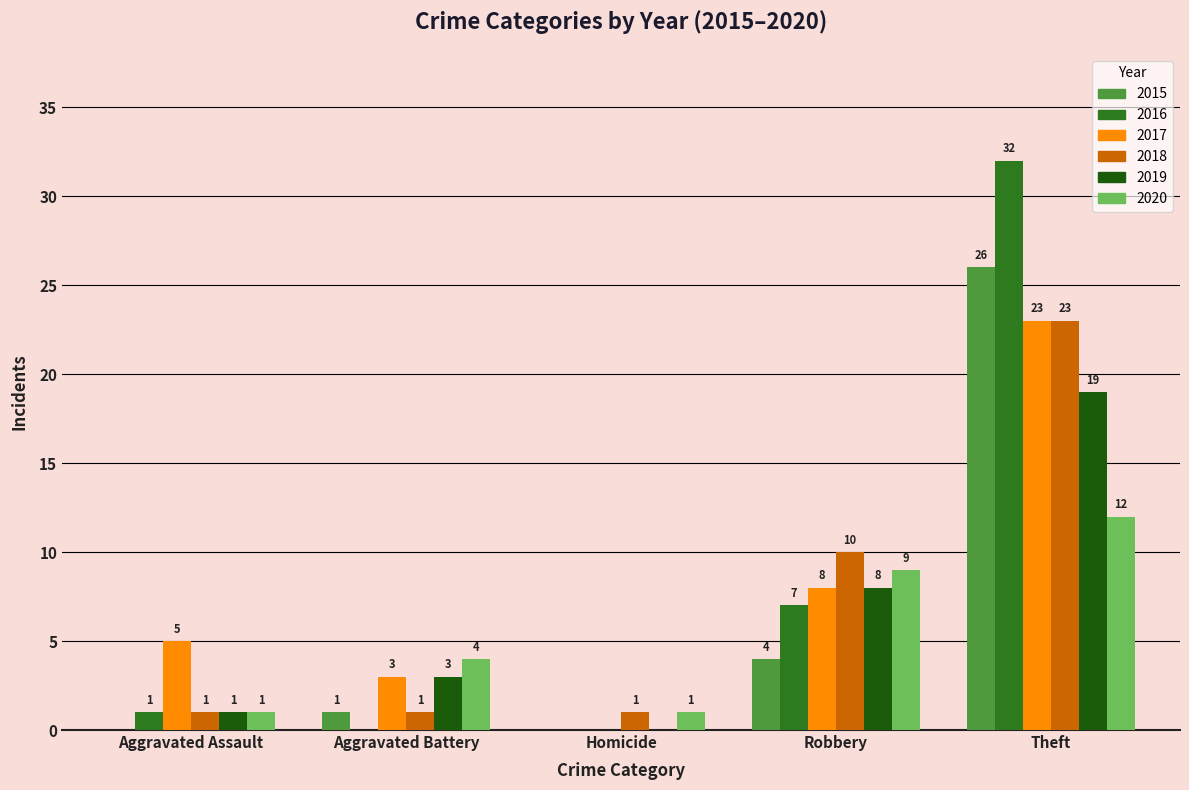

What is the difference between the 2017 values at Aggravated Battery and Theft?

20